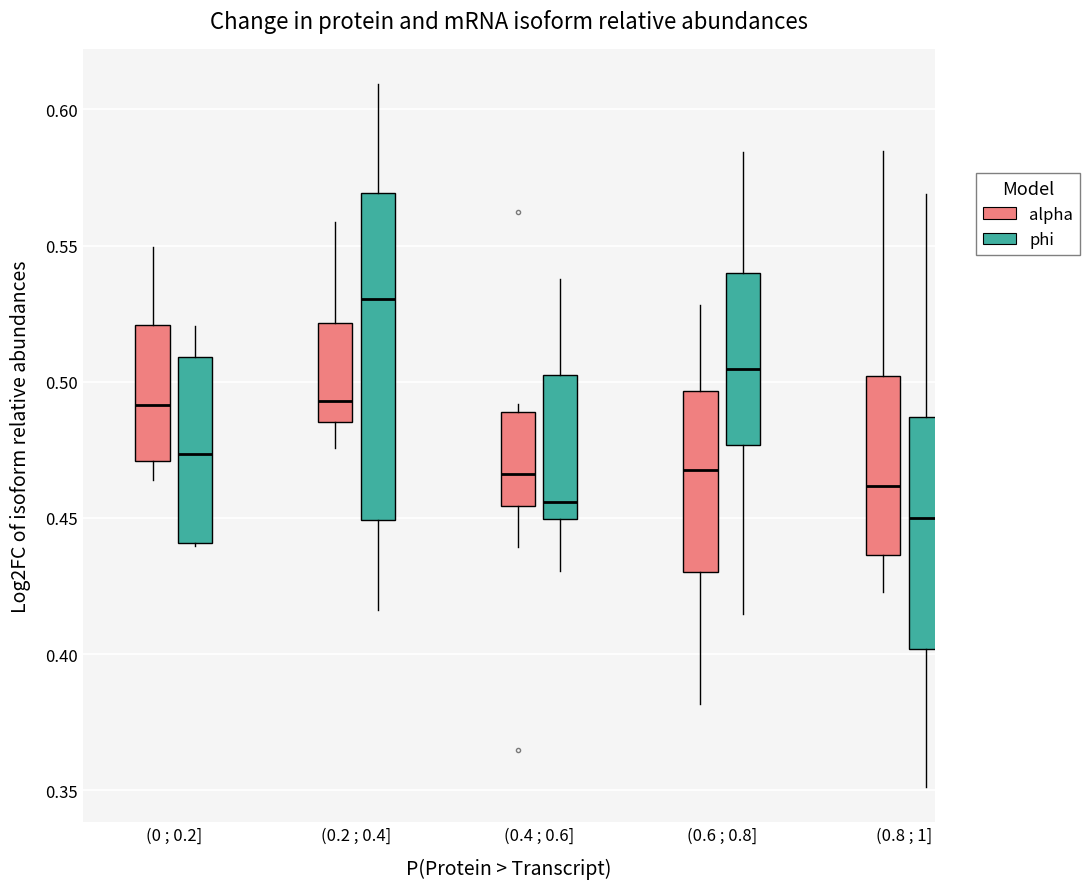

Where does the median line of the box for (0 ; 0.2] (phi) sit on the y-axis? The values are not printed on the chart, so give them approximately, as read against the axis.

0.475